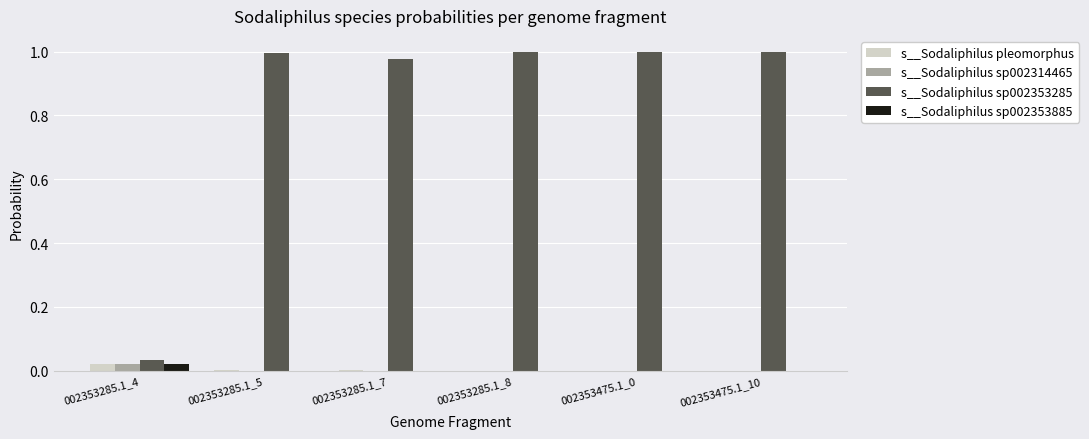

What are all the series names shown in the legend?

s__Sodaliphilus pleomorphus, s__Sodaliphilus sp002314465, s__Sodaliphilus sp002353285, s__Sodaliphilus sp002353885